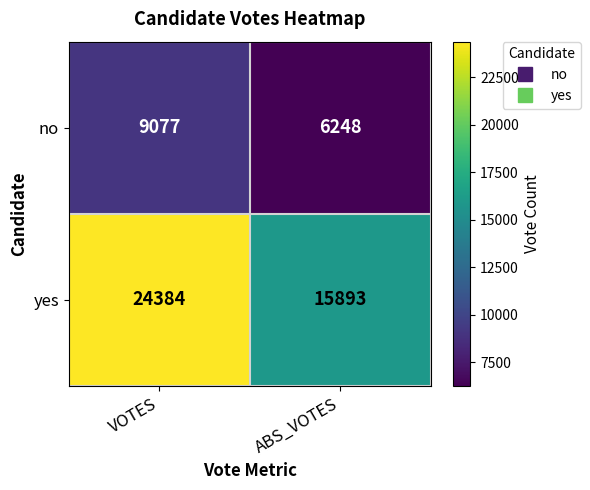

Reading left to right, extract all data points from this chart.

no: VOTES=9077	ABS_VOTES=6248
yes: VOTES=24384	ABS_VOTES=15893